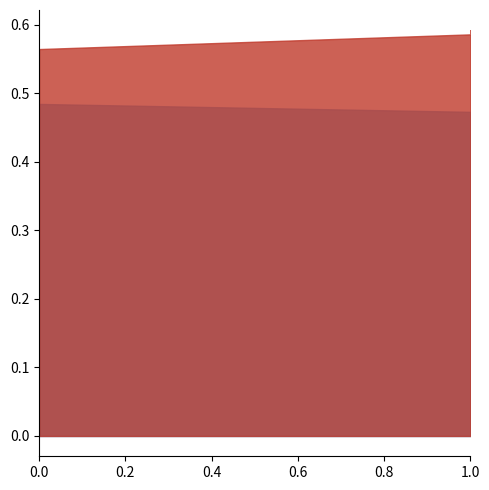

What is the maximum value shown in the chart?

0.6